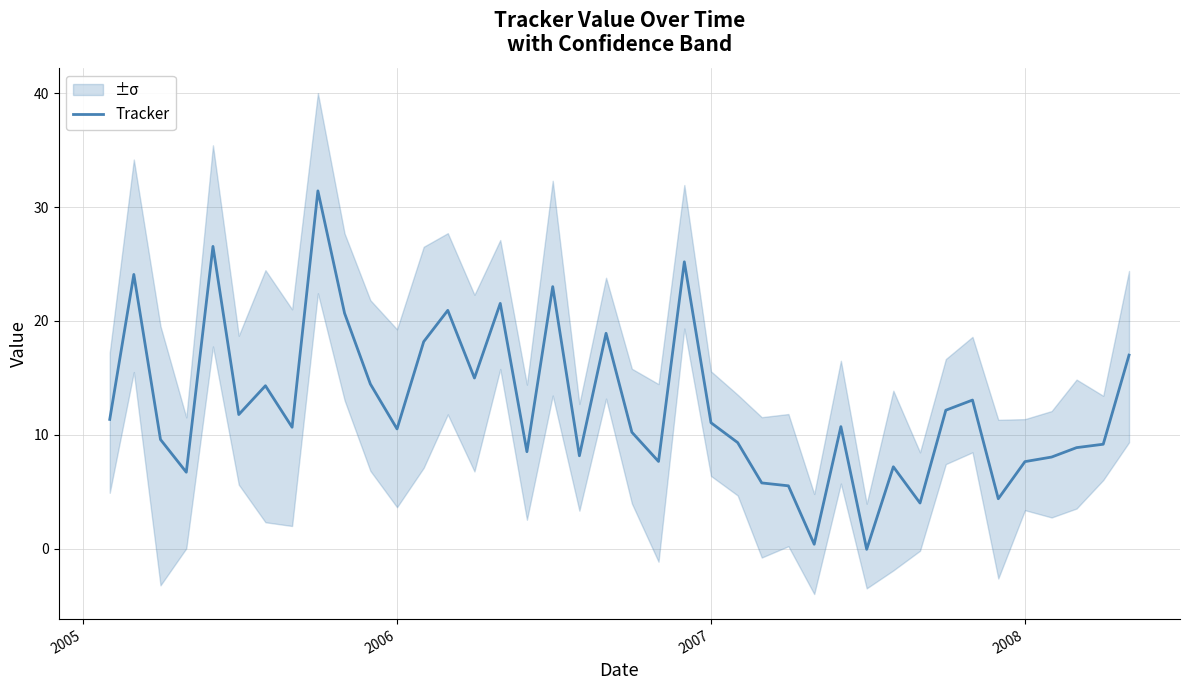

How many data points does each series have?

40